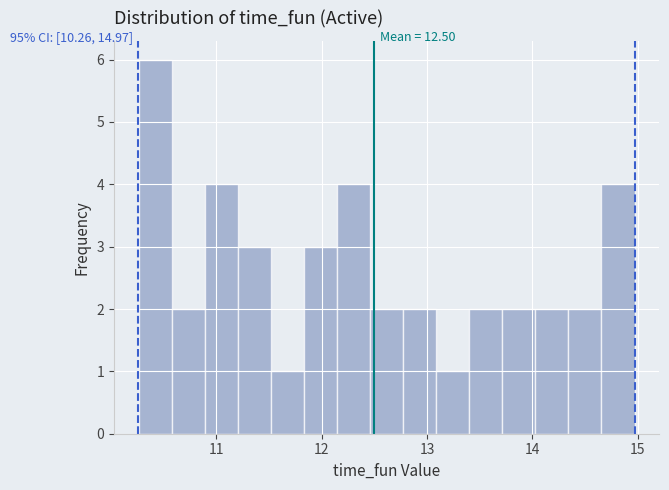

Around what value on the x-axis is the tallest bar? Give the approximate position of its centre, as read against the axis.

10.4